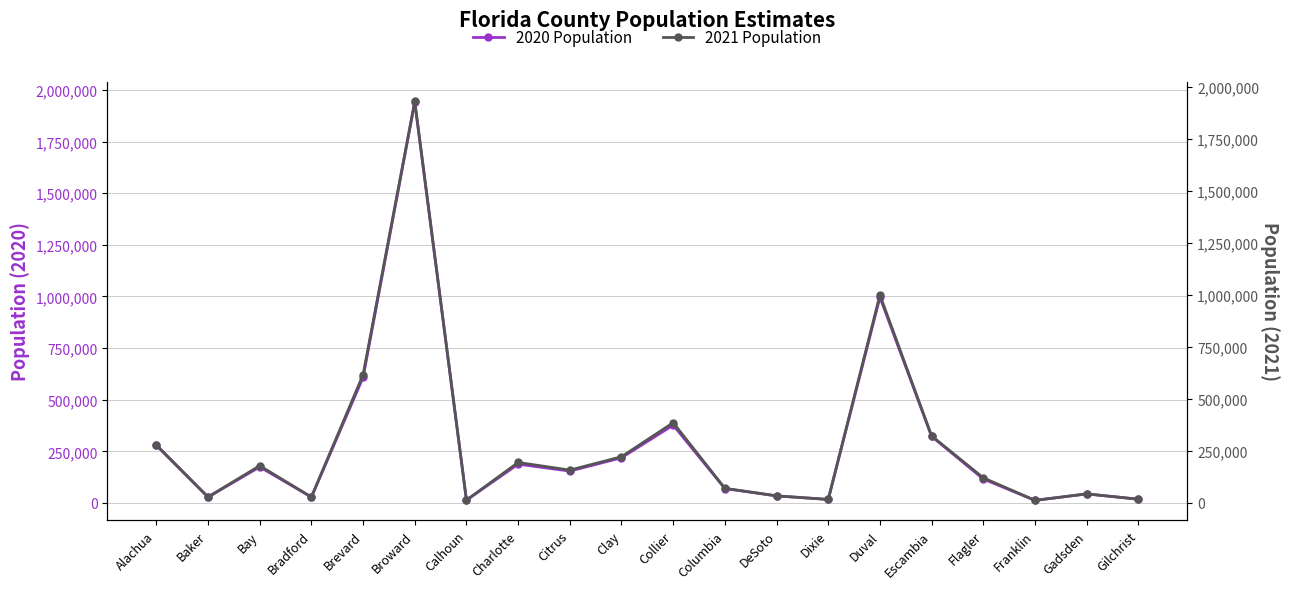

How many distinct data groups are displayed?

2